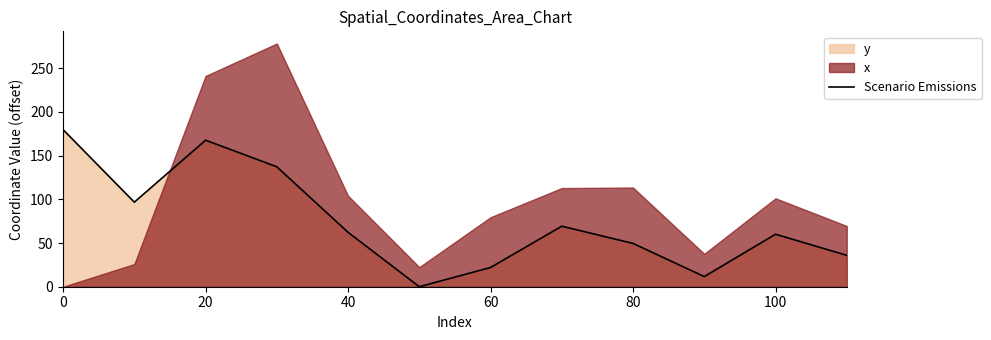

True or false: Scenario Emissions has a value of 22.0 at 60.

True